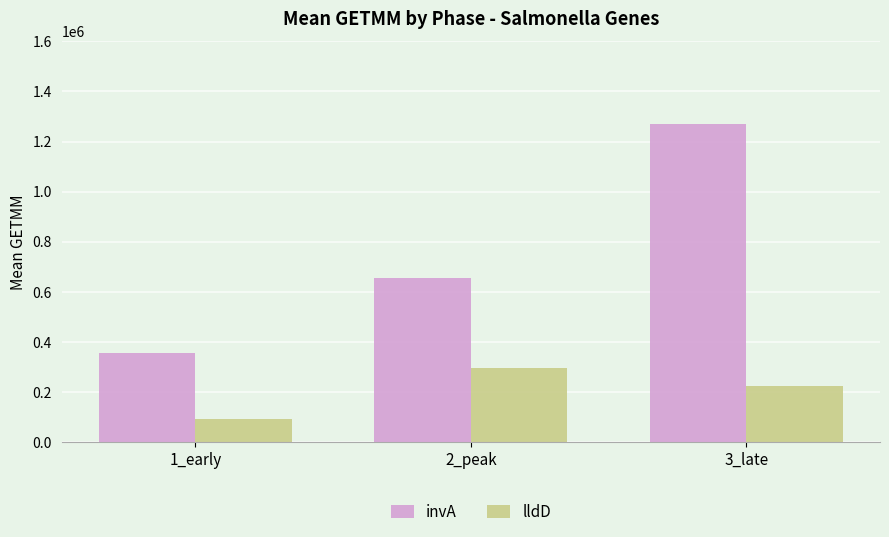

What is the label of the 1st bar from the left?

1_early